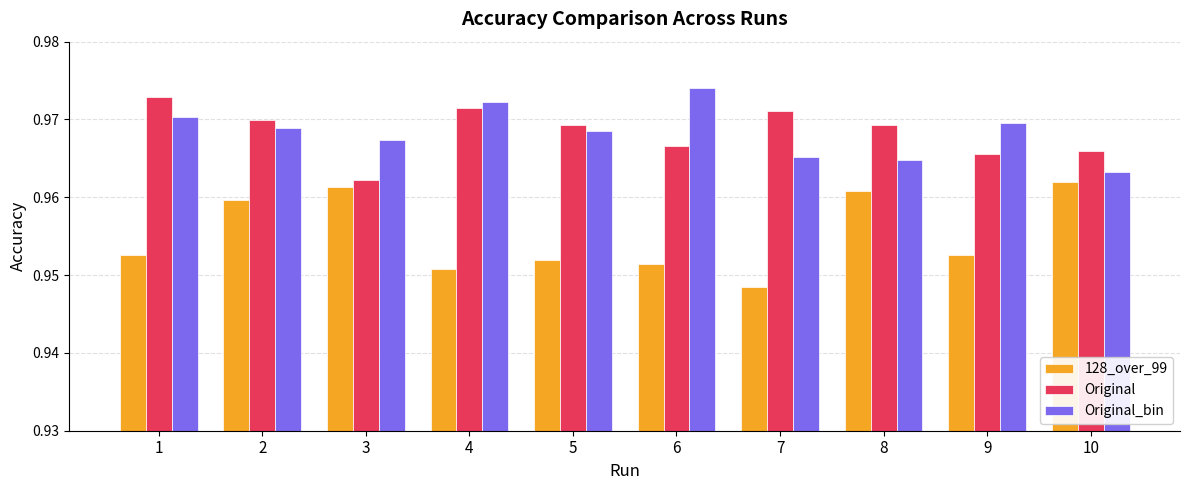

Are the bars grouped side by side (vs. stacked)?

Yes